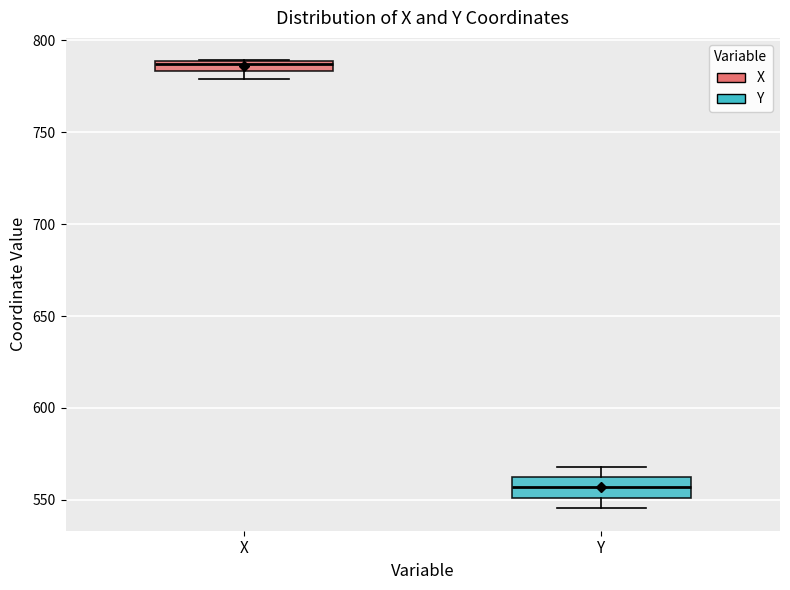

Comparing the boxes themselves (not the whiskers), which one is the tallest?

Y